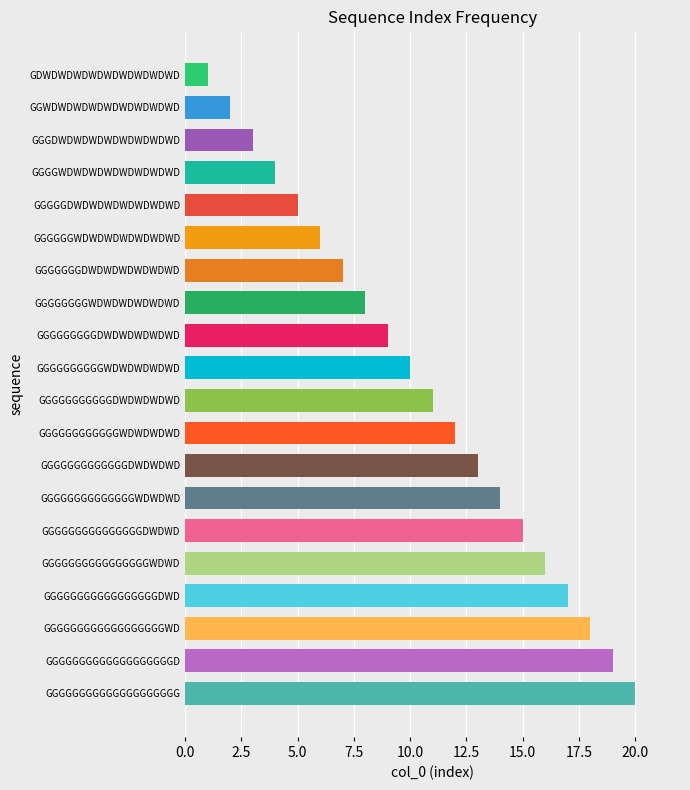

What is the difference between the maximum and minimum values?

19